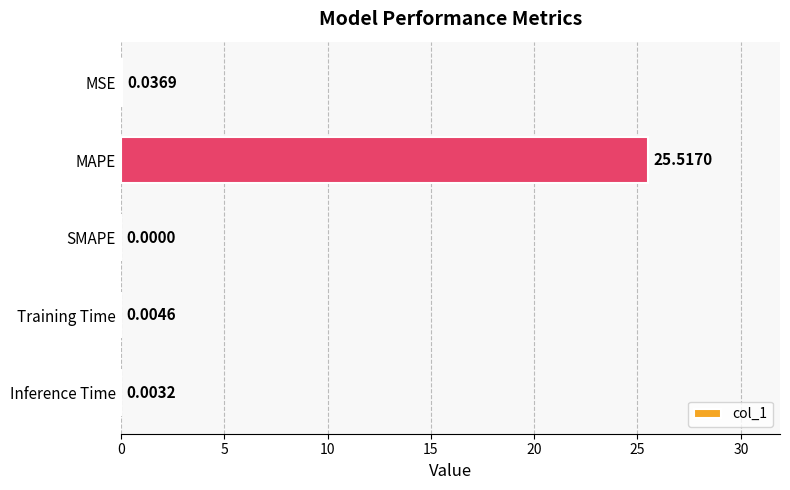

Which has a higher value, Training Time or Inference Time?

Training Time